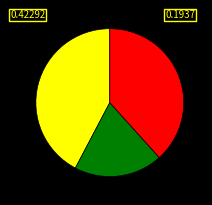

Is there a majority slice in this chart?

No